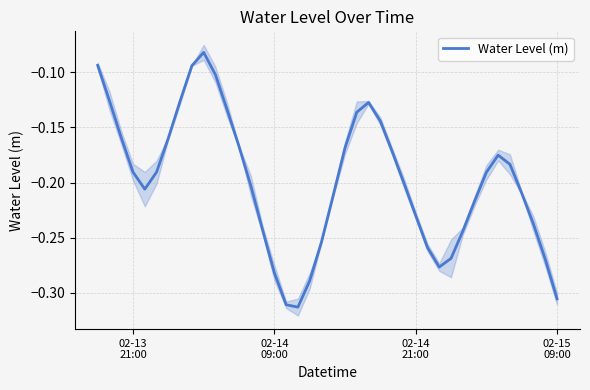

The value at 18 is -0.5. True or false?

False